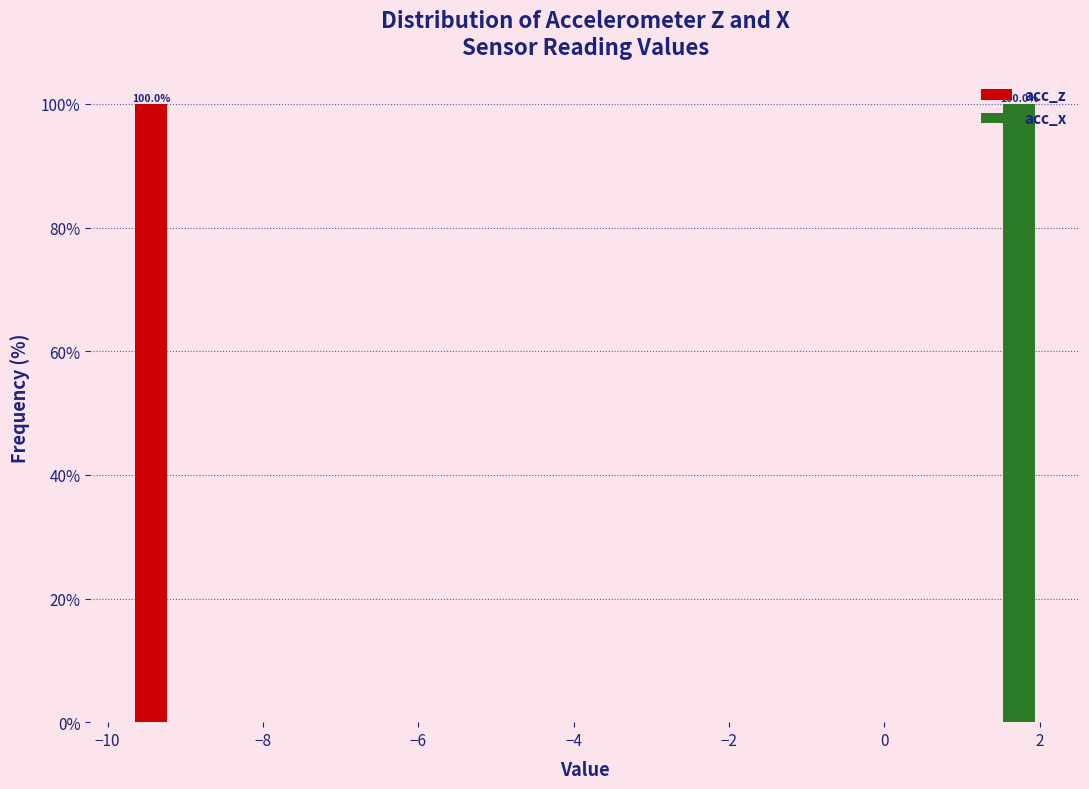

In the acc_z series, which range on the x-axis has the tallest bar?

-9.8 to -8.8